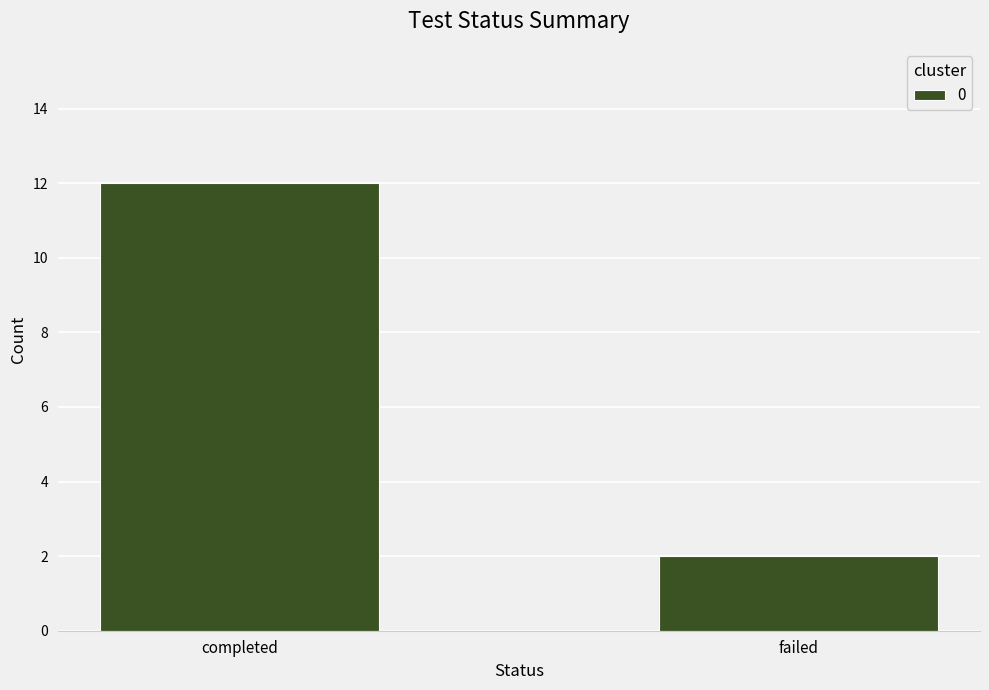

What is the average value?

7